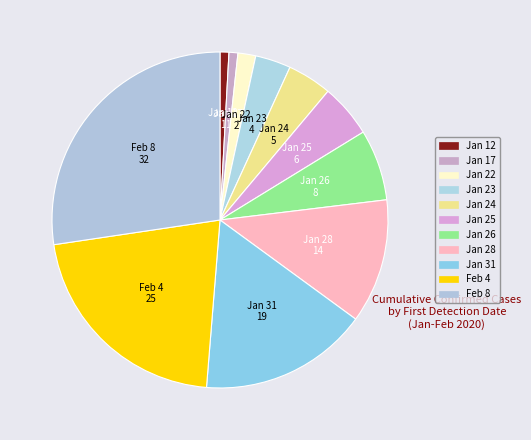

Count the number of slices in the pie.

11